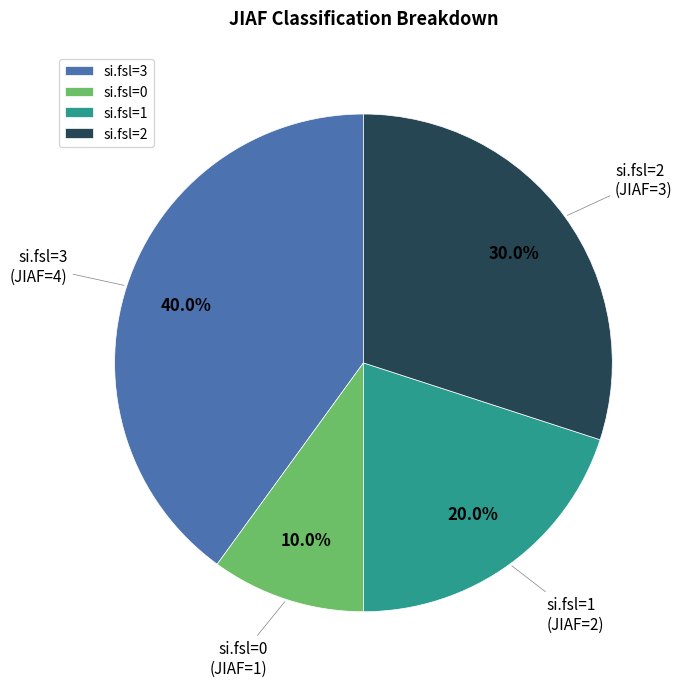

Rank the categories by value from highest to lowest.

si.fsl=3, si.fsl=2, si.fsl=1, si.fsl=0